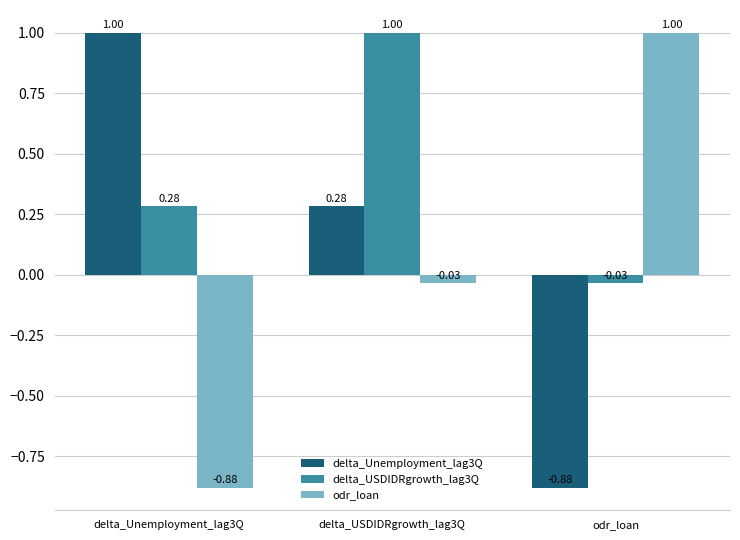

What is the average value of the delta_USDIDRgrowth_lag3Q series?

0.4